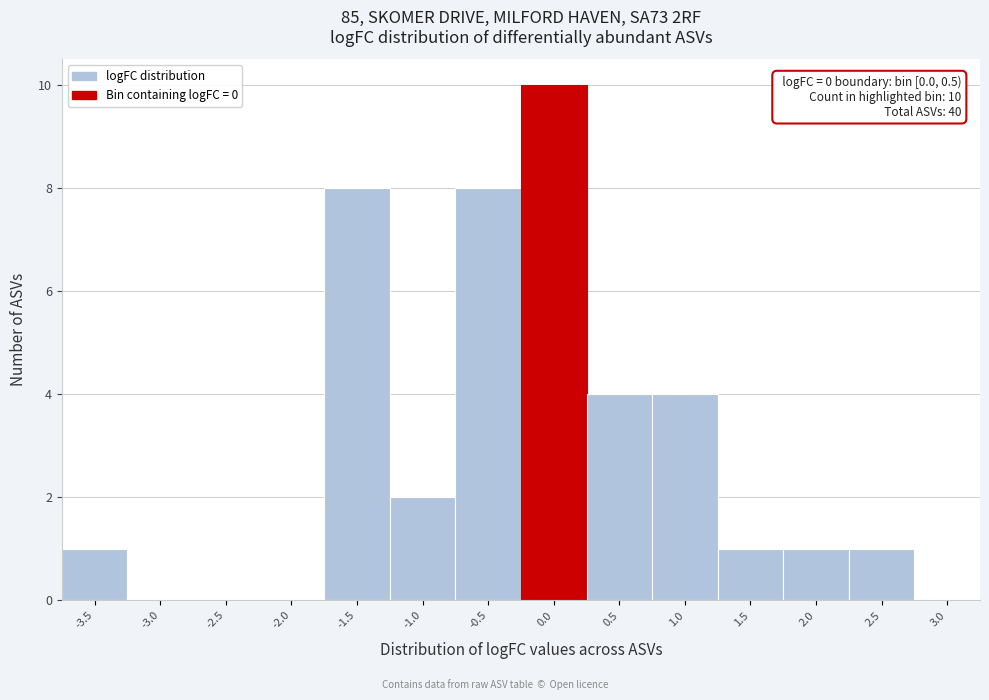

Reading left to right, what are all the values shown in this chart?

-3.5=1	-3.0=0	-2.5=0	-2.0=0	-1.5=8	-1.0=2	-0.5=8	0.0=10	0.5=4	1.0=4	1.5=1	2.0=1	2.5=1	3.0=0